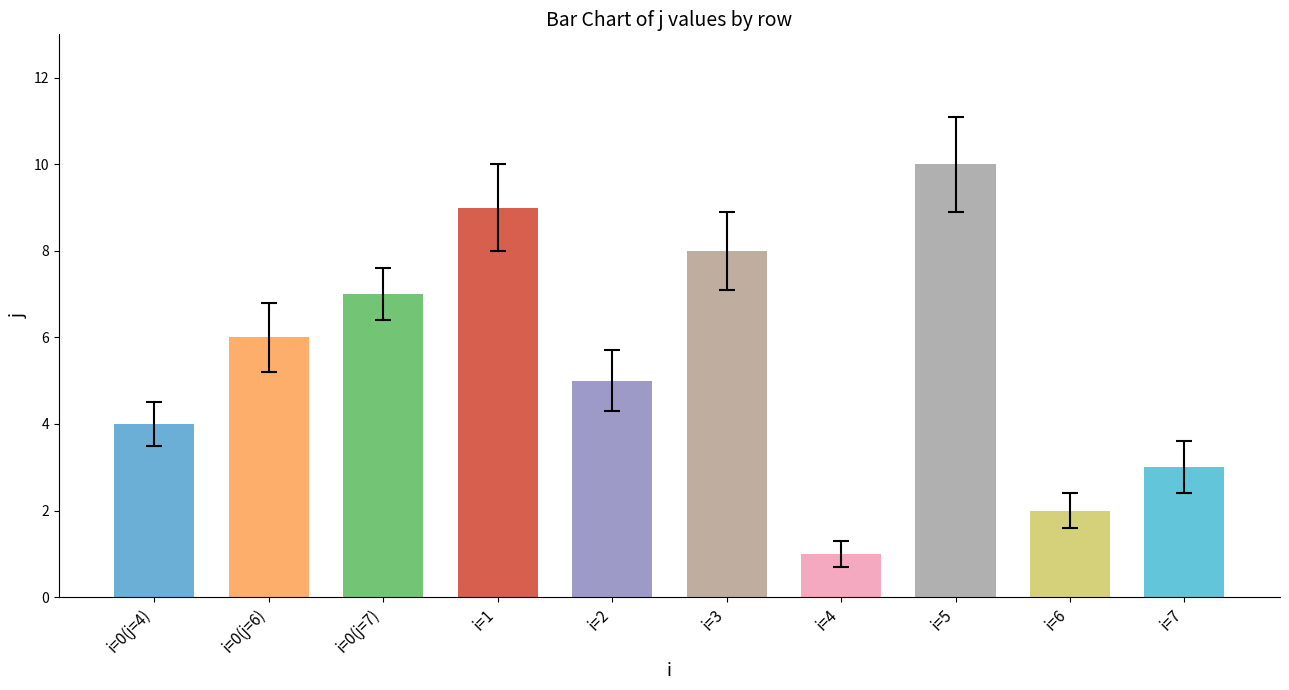

Where does the data first go above 6?

i=0 (j=7)